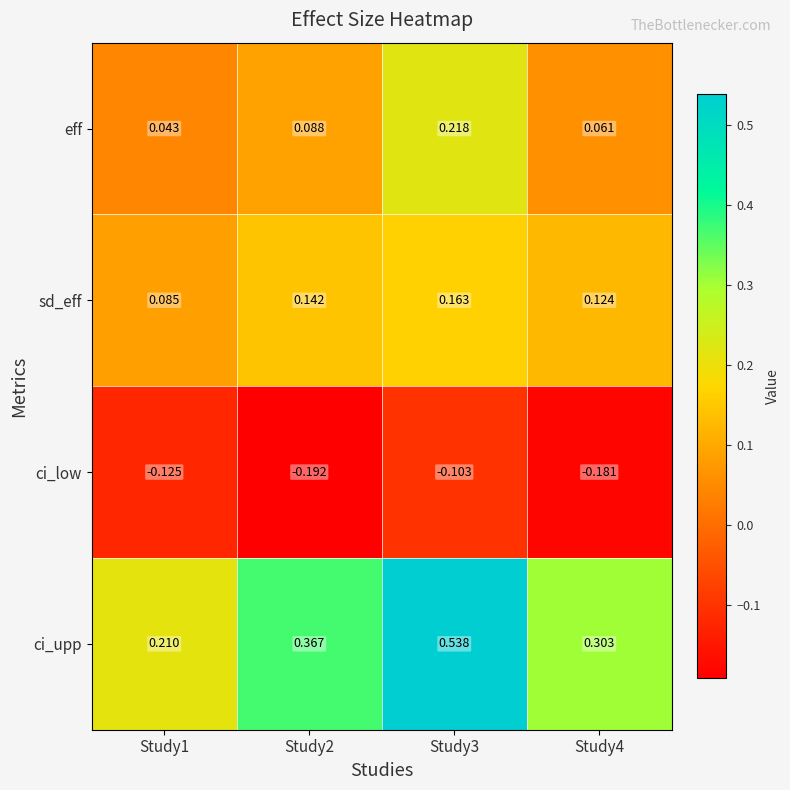

Which series has the largest total across all categories?

ci_upp